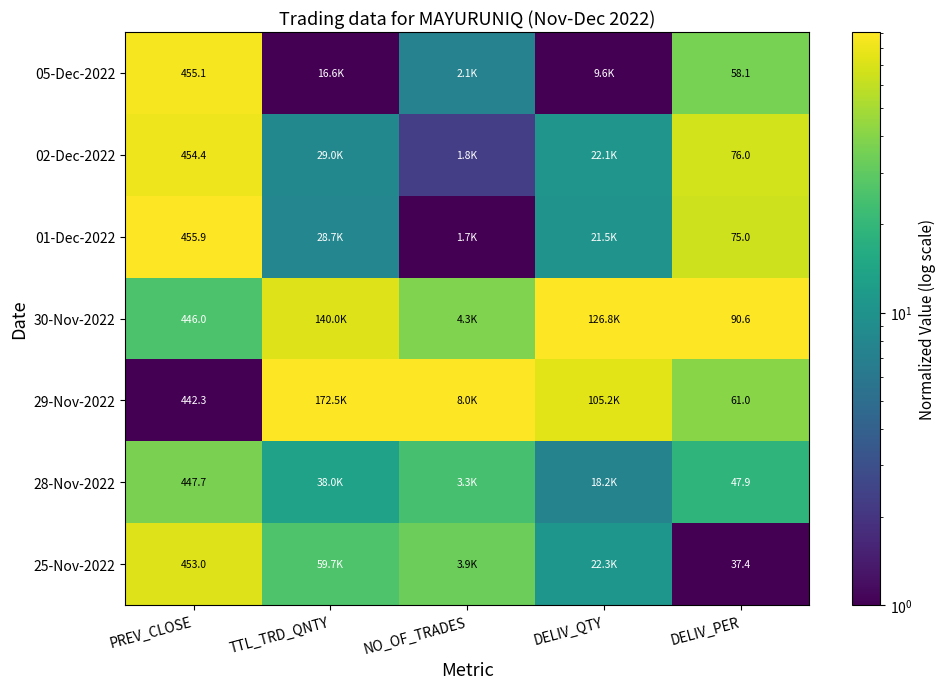

Is the value of 28-Nov-2022 at DELIV_PER greater than the value of 25-Nov-2022 at PREV_CLOSE?

No